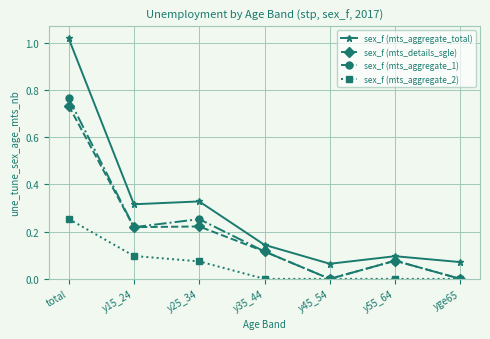

How many interior local peaks does the sex_f (mts_aggregate_1) series have?

2